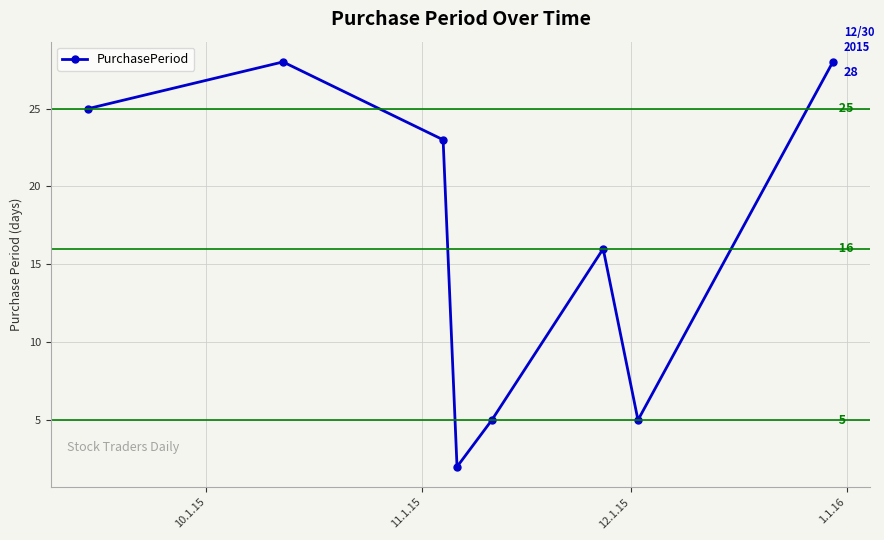

How many lines are shown in the chart?

1